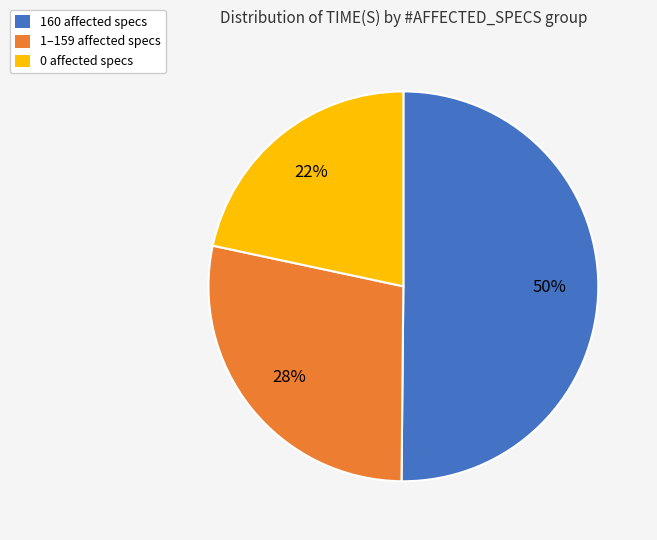

Combined, do 160 affected specs and 0 affected specs account for over 50%?

Yes